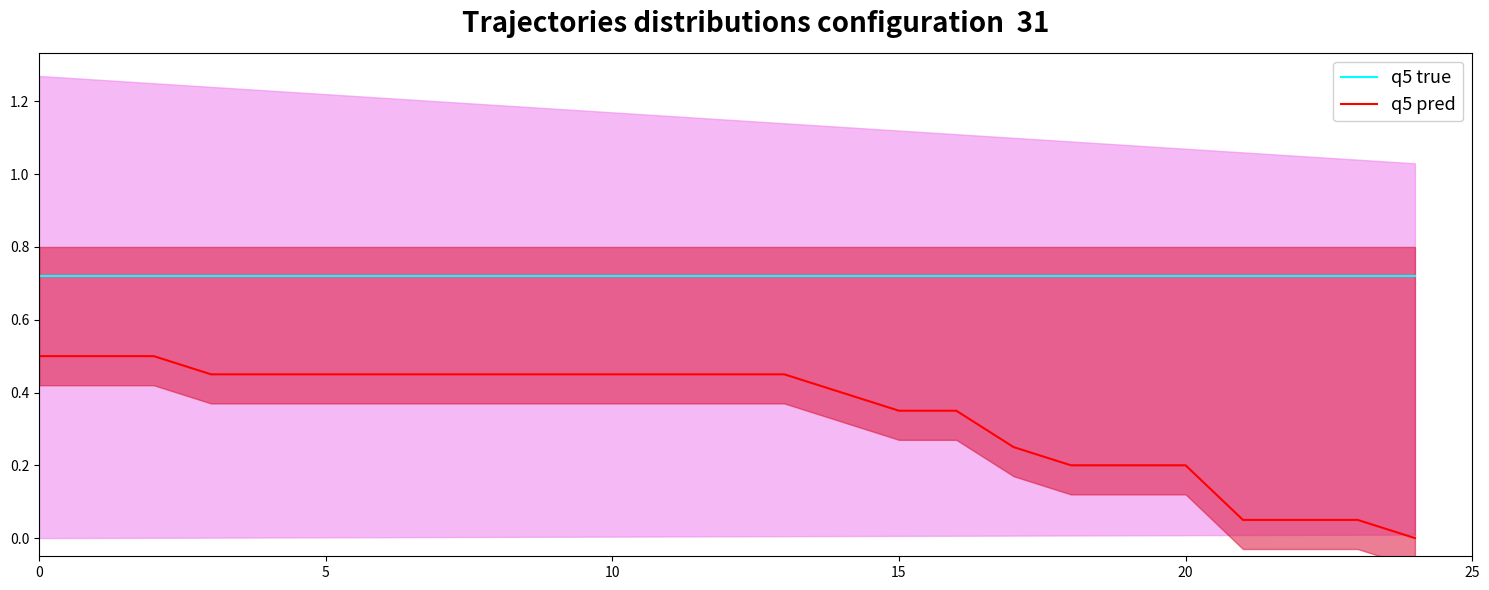

What is the approximate value of q5 pred at 22?

0.1